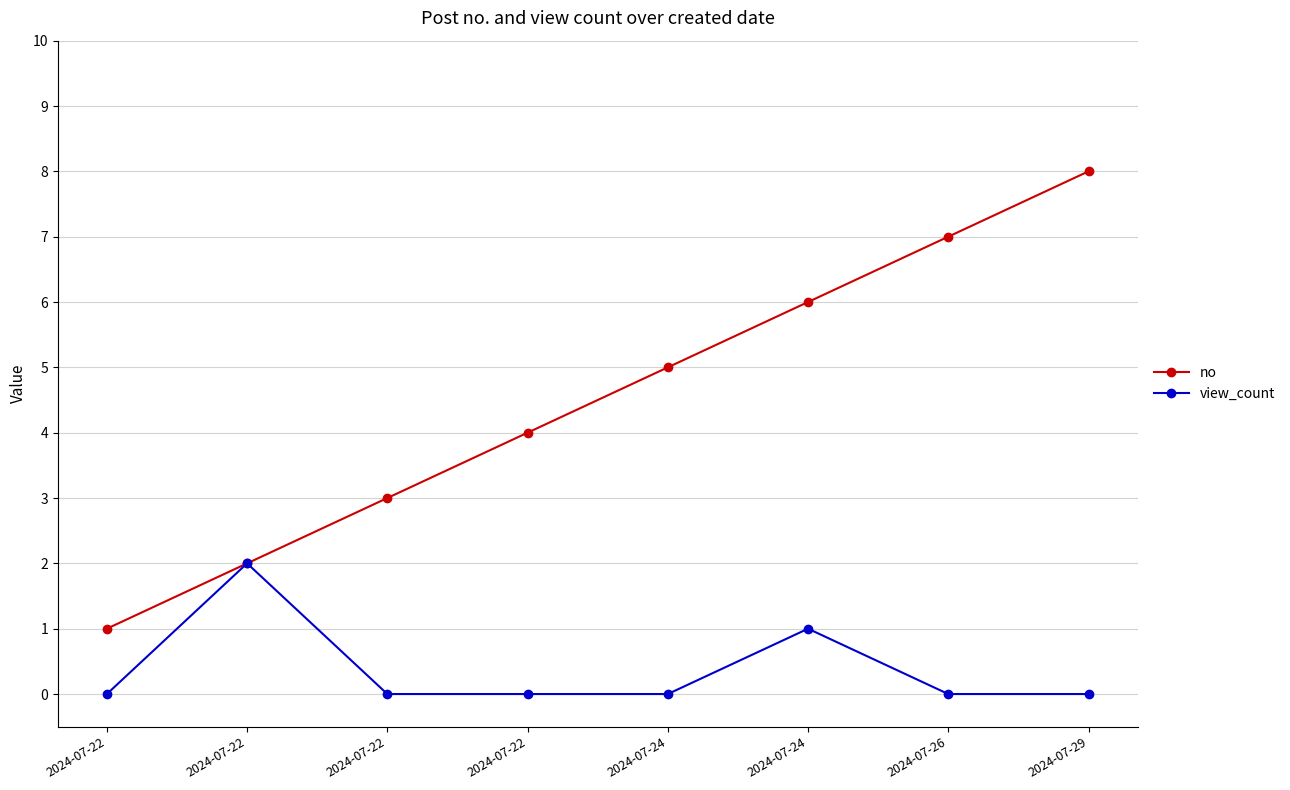

What is the sum of the view_count values at 2024-07-29 and 2024-07-22?

2